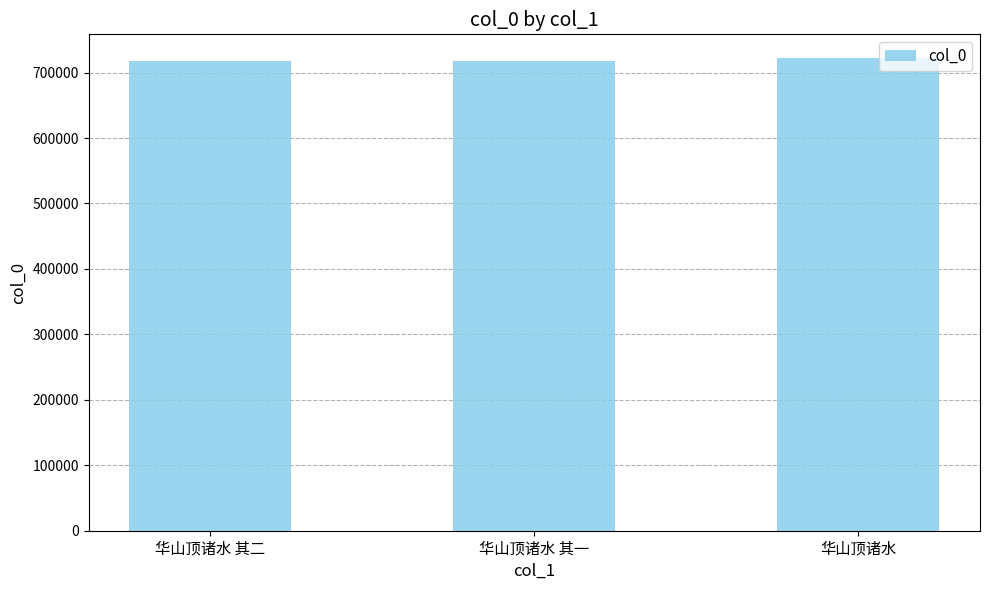

The chart shows a value of 722309 at 华山顶诸水. True or false?

True